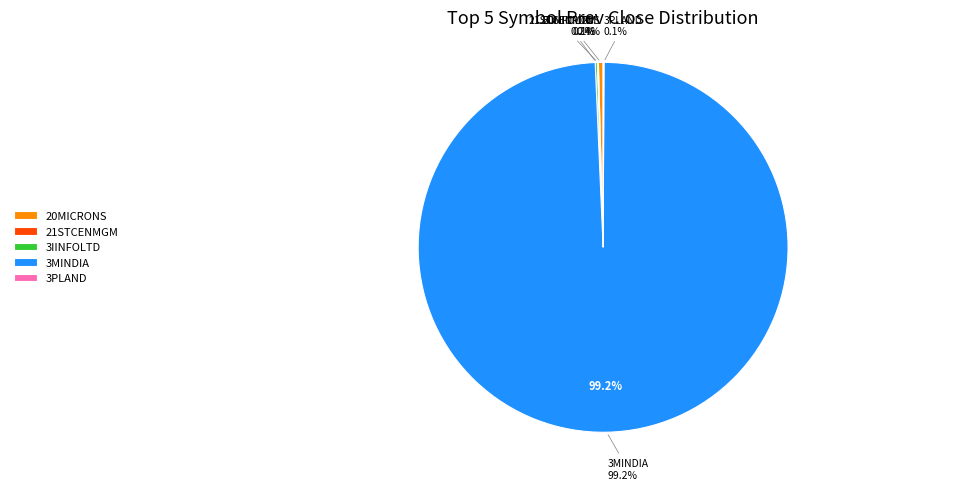

How many segments does this pie chart have?

5